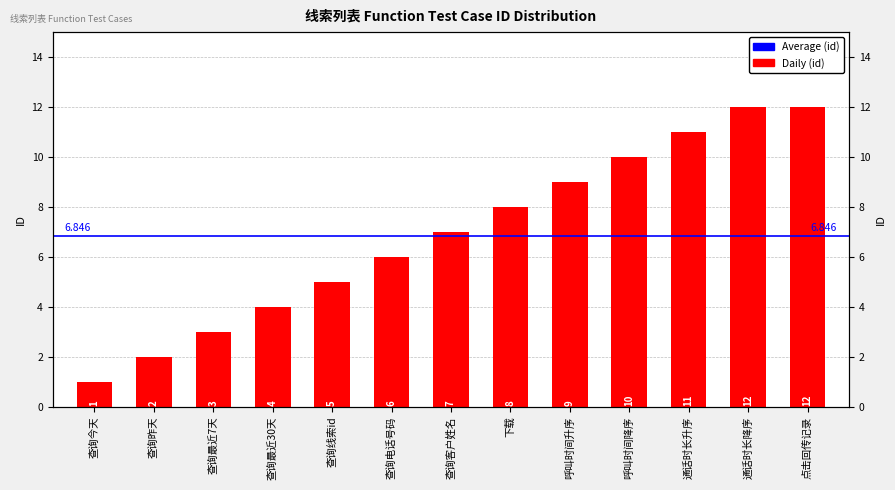

List the labels in order of value, smallest first.

查询今天, 查询昨天, 查询最近7天, 查询最近30天, 查询线索id, 查询电话号码, 查询客户姓名, 下载, 呼叫时间升序, 呼叫时间降序, 通话时长升序, 通话时长降序, 点击回传记录